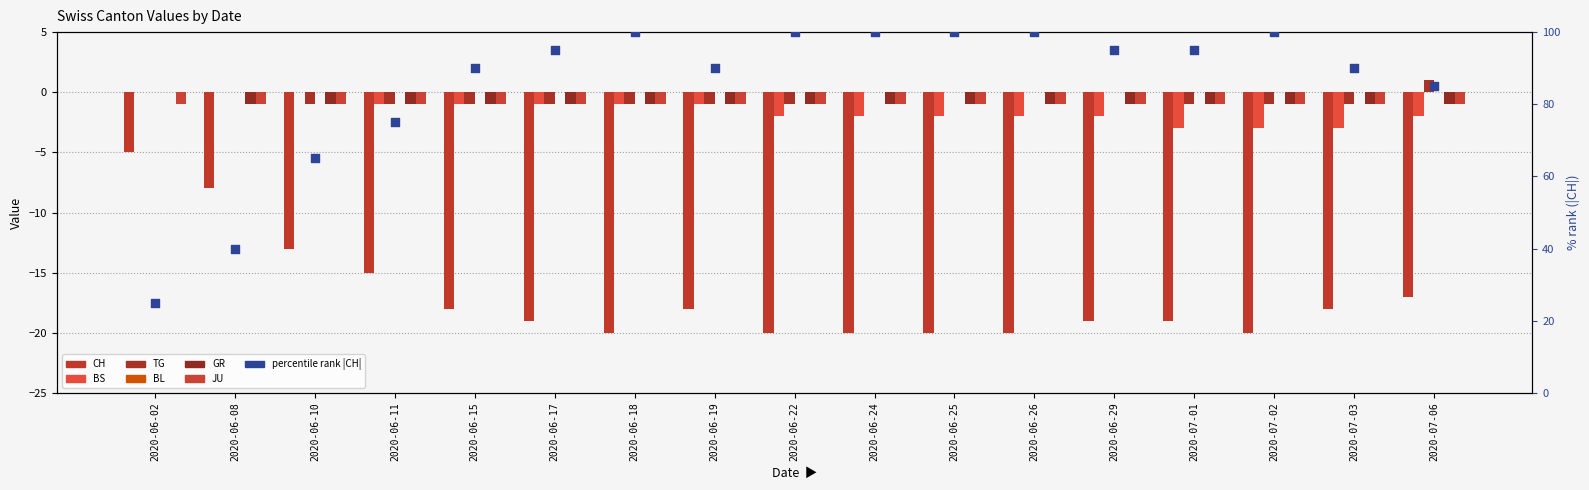

At how many categories does at least one series exceed -18?

17